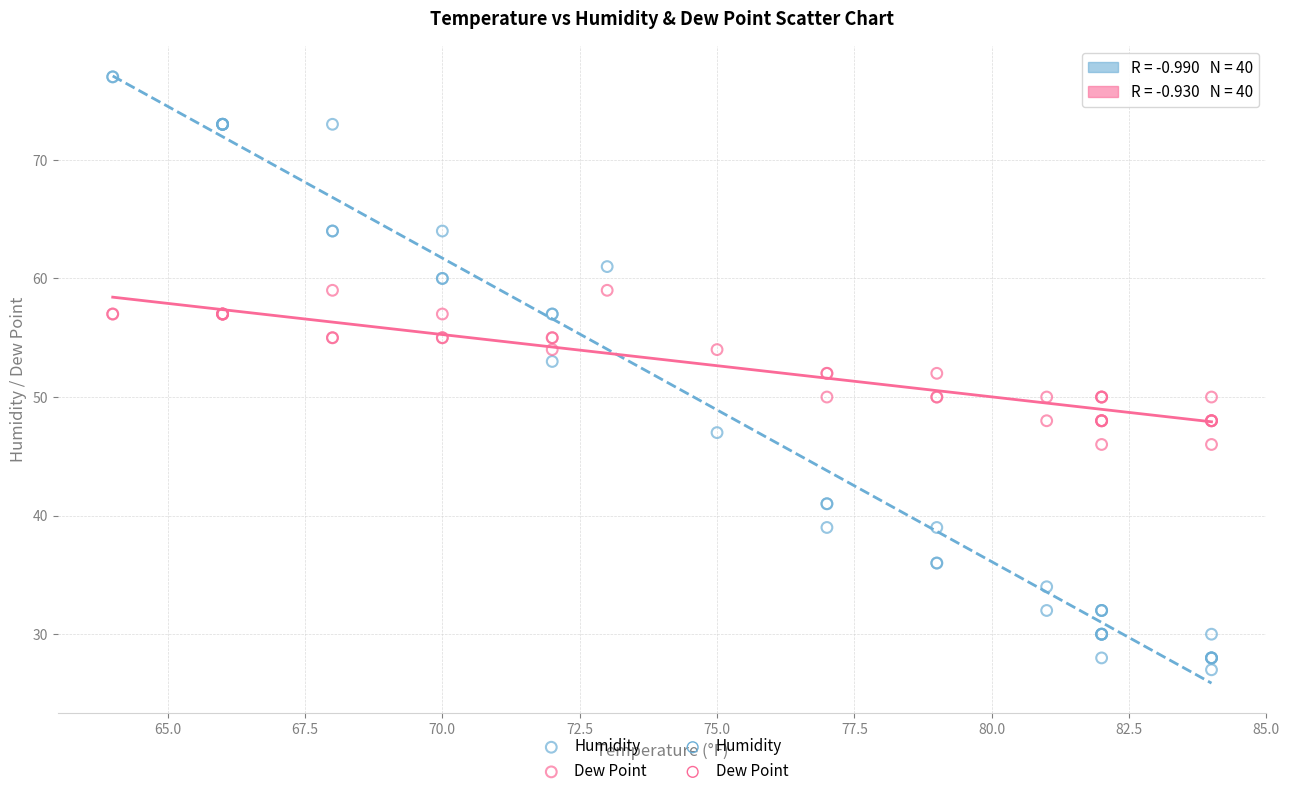

Which series contains the highest Y value?

Humidity